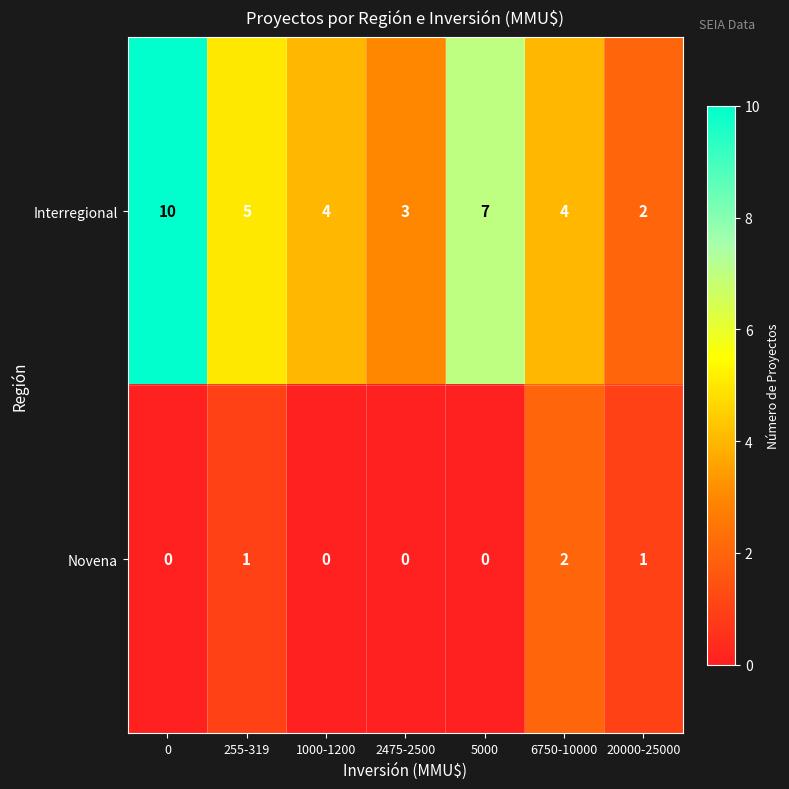

How many series are shown in this chart?

2